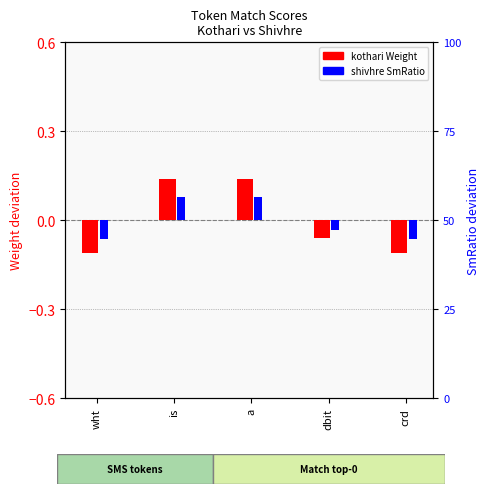

Reading left to right, list all the values displayed in this chart.

kothari_Weight: wht=-0.1	is=0.1	a=0.1	dbit=-0.1	crd=-0.1
shivhre_SmRatio: wht=-0.1	is=0.1	a=0.1	dbit=-0.0	crd=-0.1